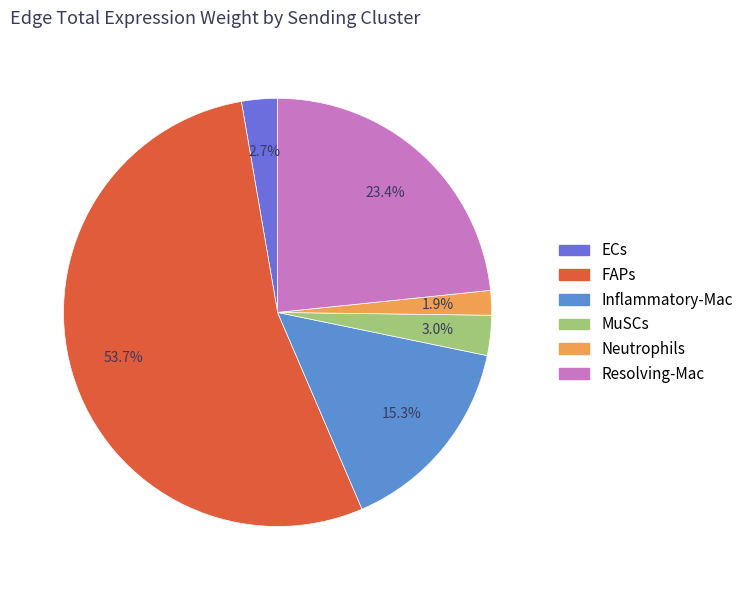

To the nearest percent, what portion does Inflammatory-Mac represent?

15%